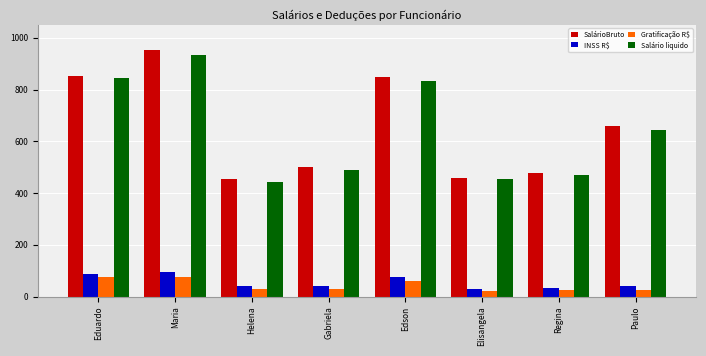

True or false: Salário liquido has a value of 238.1 at Elisangela.

False